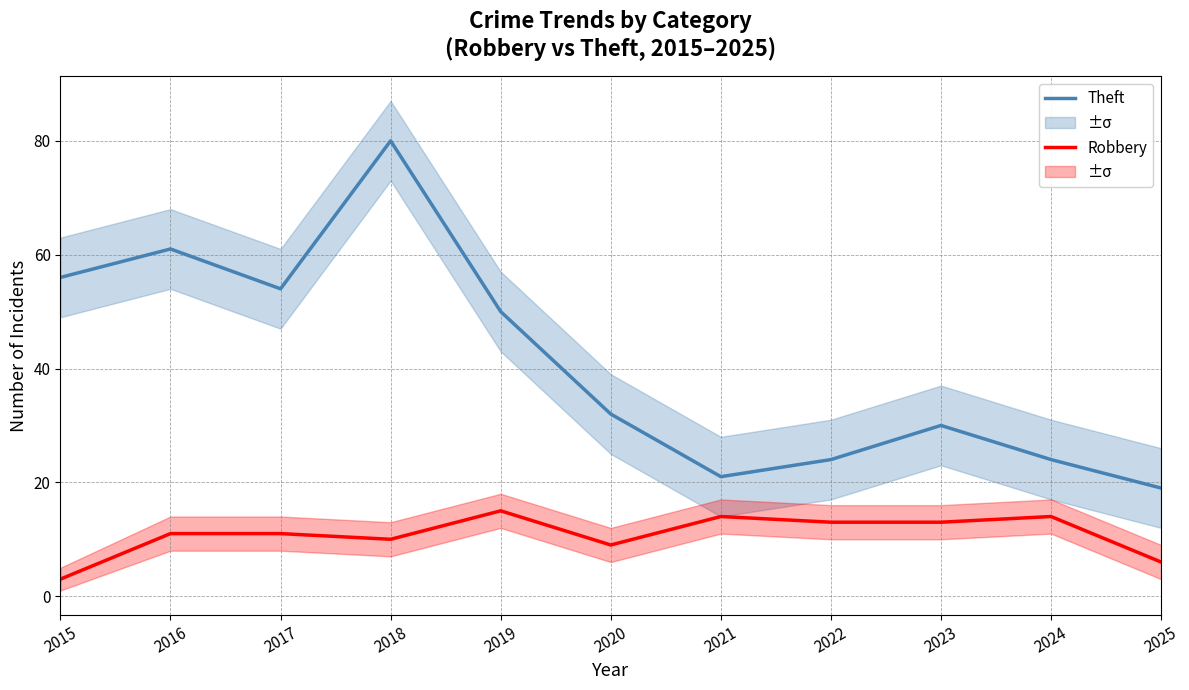

Reading left to right, transcribe all the data shown in this chart.

Theft: 2015=56	2016=61	2017=54	2018=80	2019=50	2020=32	2021=21	2022=24	2023=30	2024=24	2025=19
Robbery: 2015=3	2016=11	2017=11	2018=10	2019=15	2020=9	2021=14	2022=13	2023=13	2024=14	2025=6